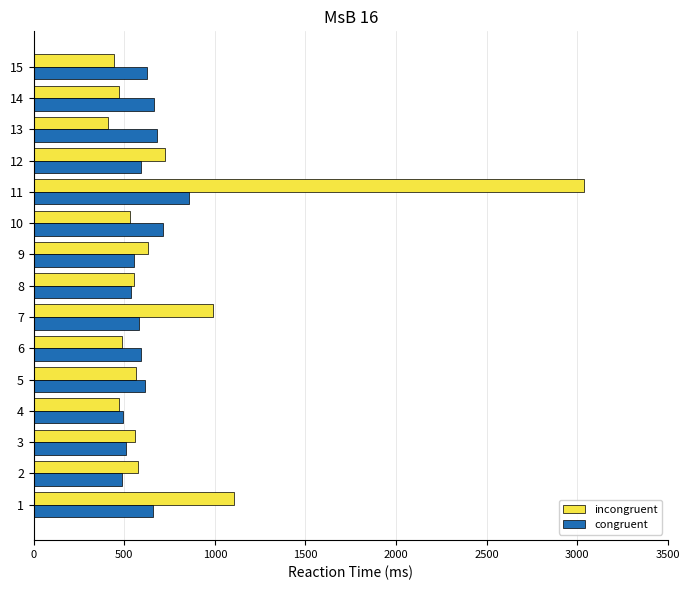

What is the spread (max minus min) of values at 14?

192